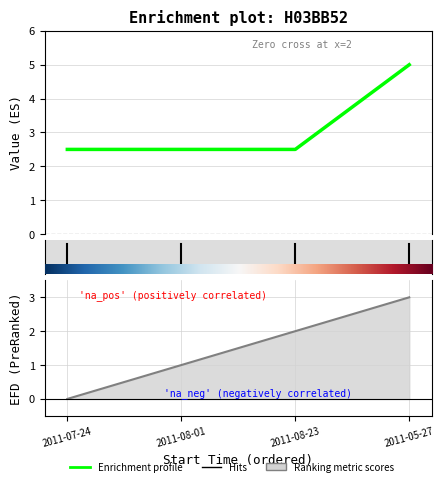

Which category has the highest value across all series?

2011-05-27